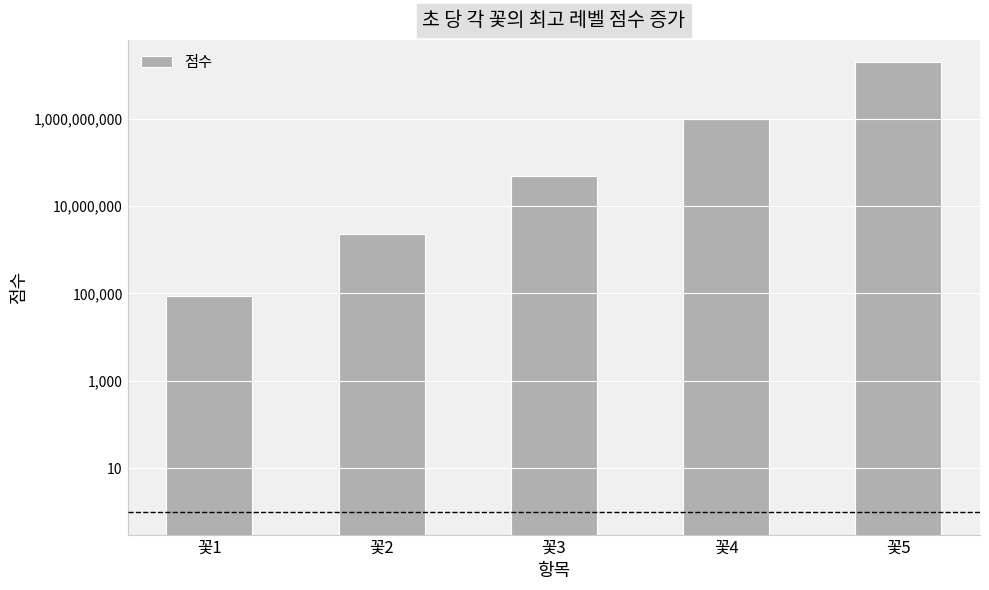

What is the sum of all values?

20323620636